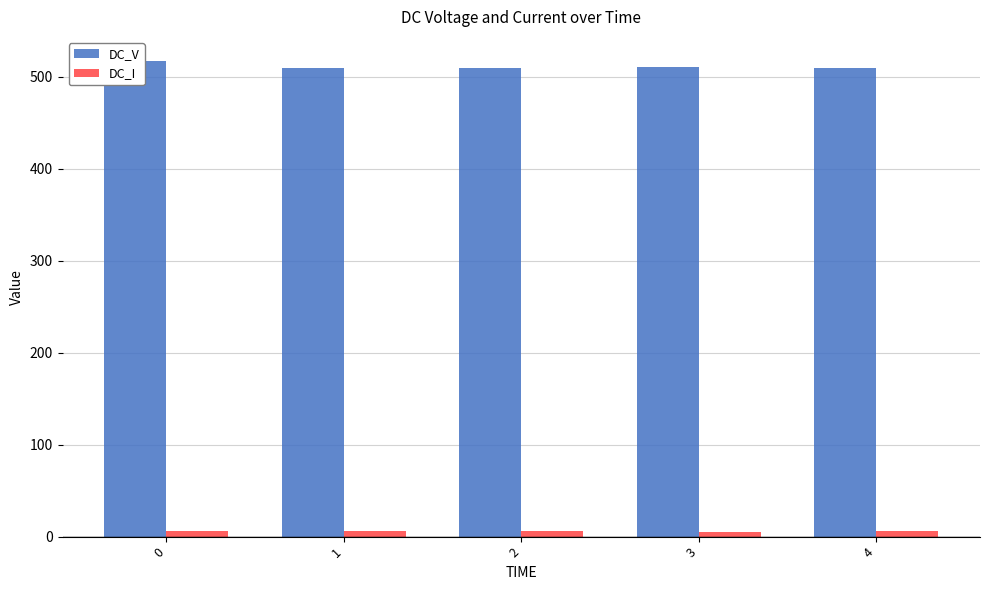

The DC_V series shows 509.5 at 2. True or false?

True